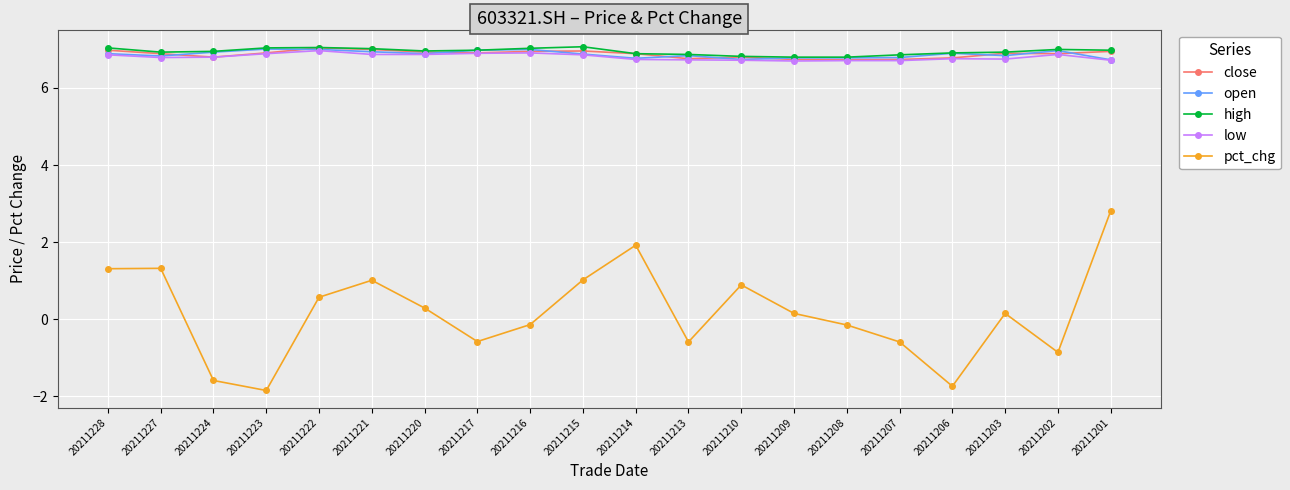

True or false: open and pct_chg cross at least once.

False